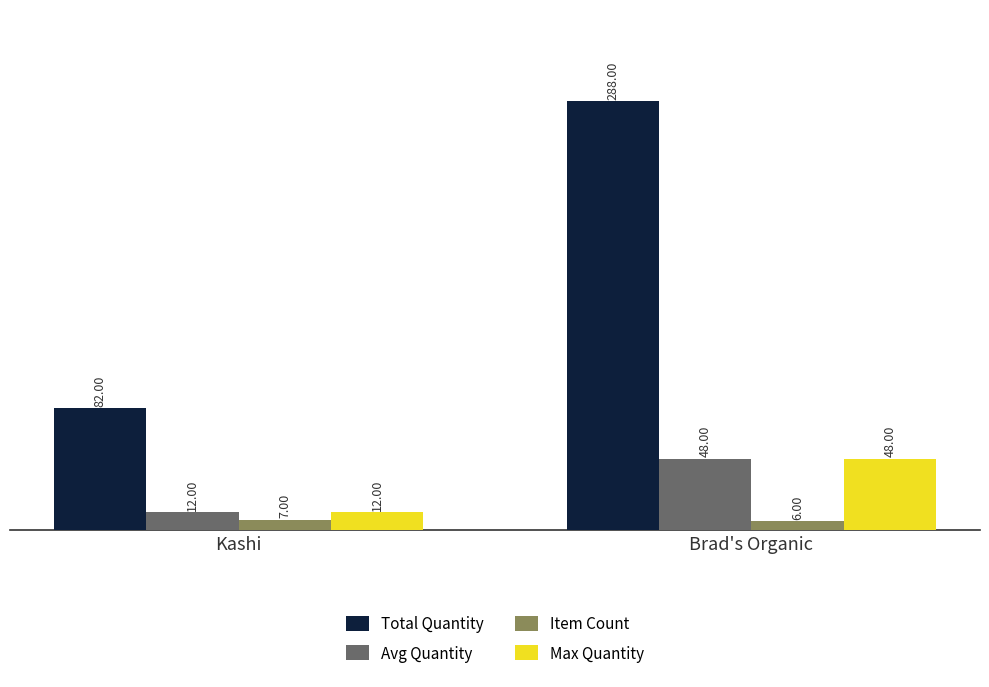

At which category does the chart reach its minimum across all series?

Brad's Organic